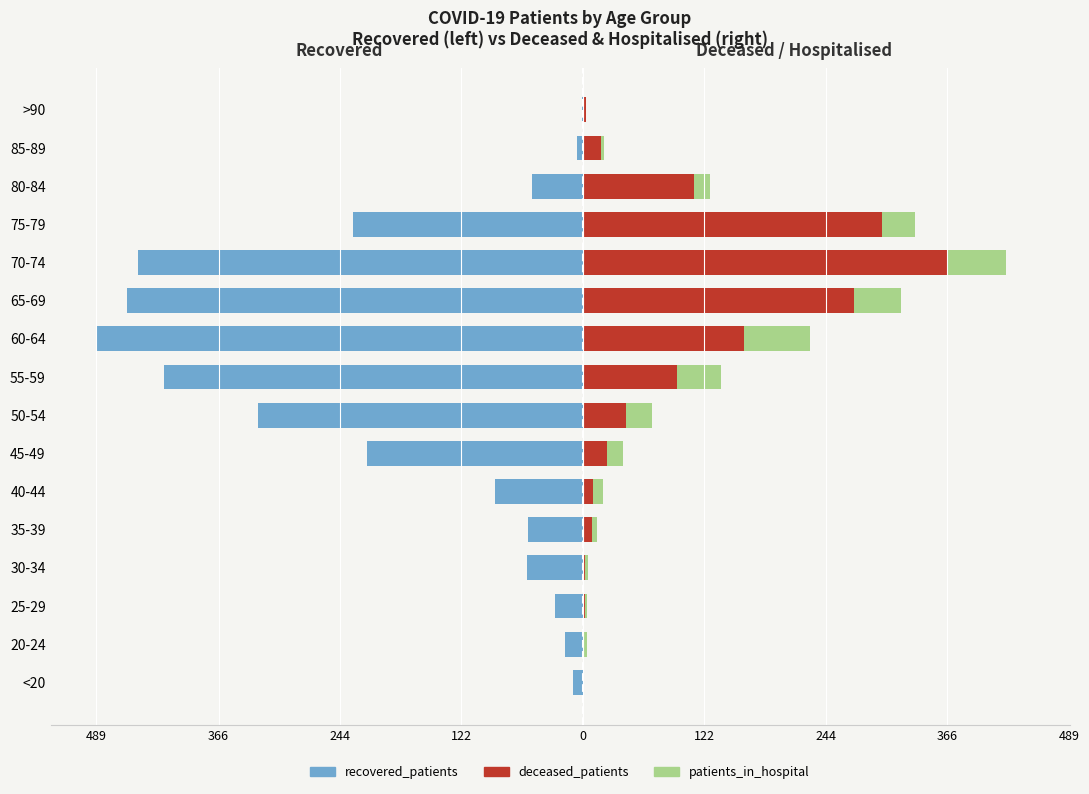

Which series has the largest range (max minus min)?

recovered_patients